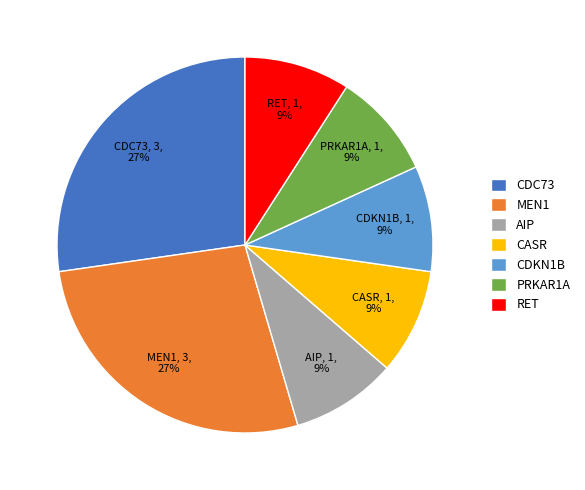

To the nearest percent, what portion does AIP represent?

9%